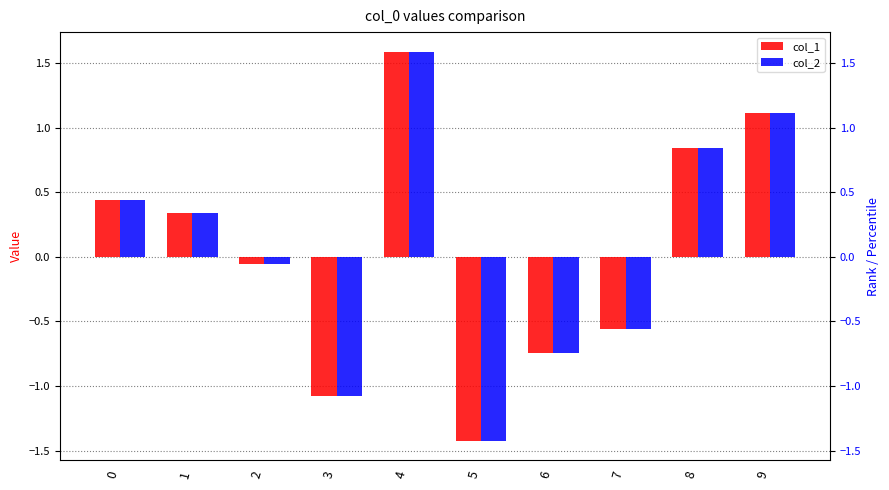

Reading right to left, transcribe all the data shown in this chart.

col_1: 9=1.1	8=0.8	7=-0.6	6=-0.7	5=-1.4	4=1.6	3=-1.1	2=-0.1	1=0.3	0=0.4
col_2: 9=1.1	8=0.8	7=-0.6	6=-0.7	5=-1.4	4=1.6	3=-1.1	2=-0.1	1=0.3	0=0.4